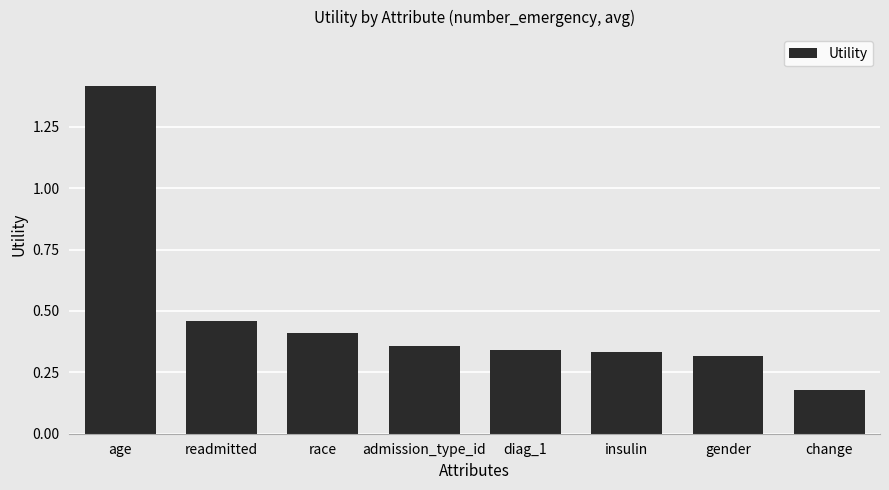

What is the label of the 2nd bar from the right?

gender